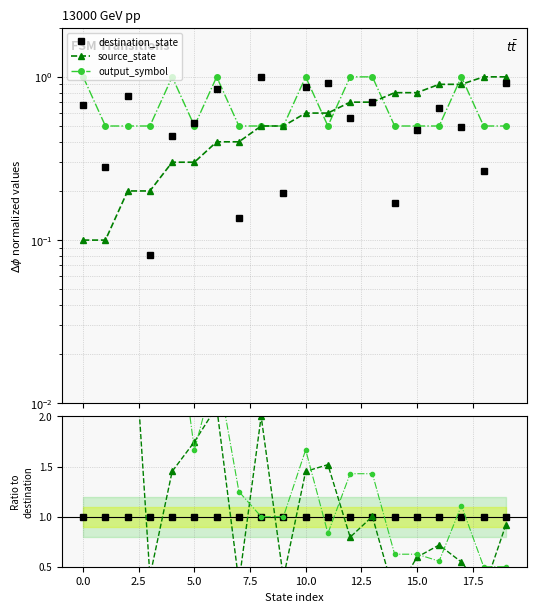

Is this an area chart (filled region under the line)?

No